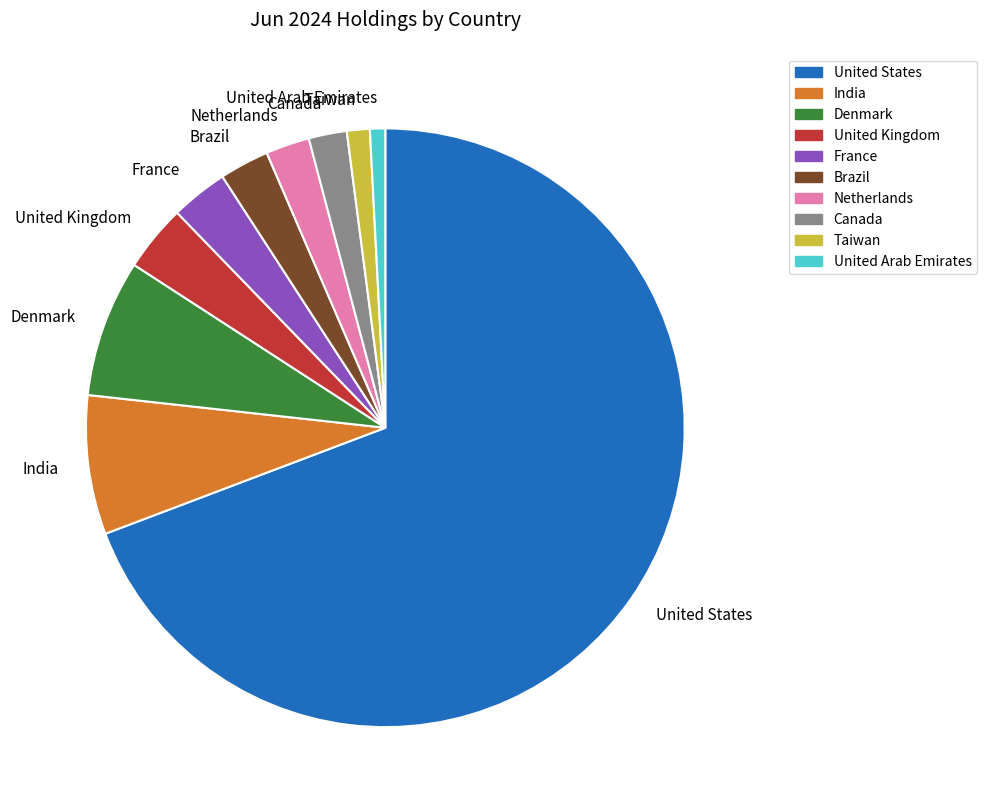

Is the sum of Taiwan and United Kingdom greater than half?

No